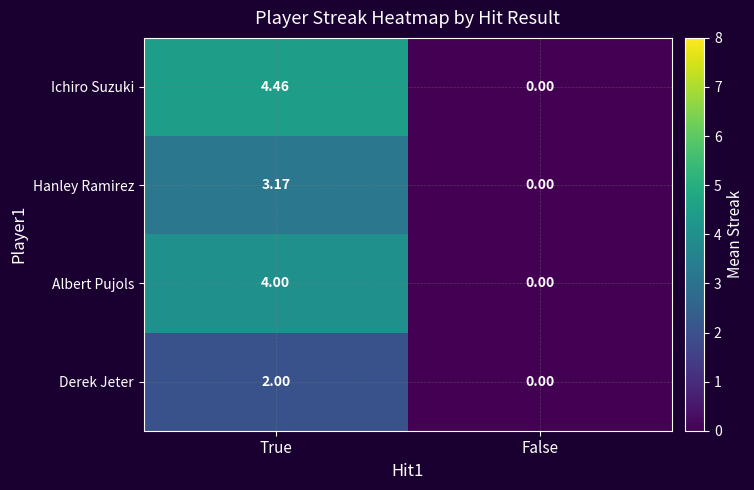

At how many categories does at least one series exceed 1?

1